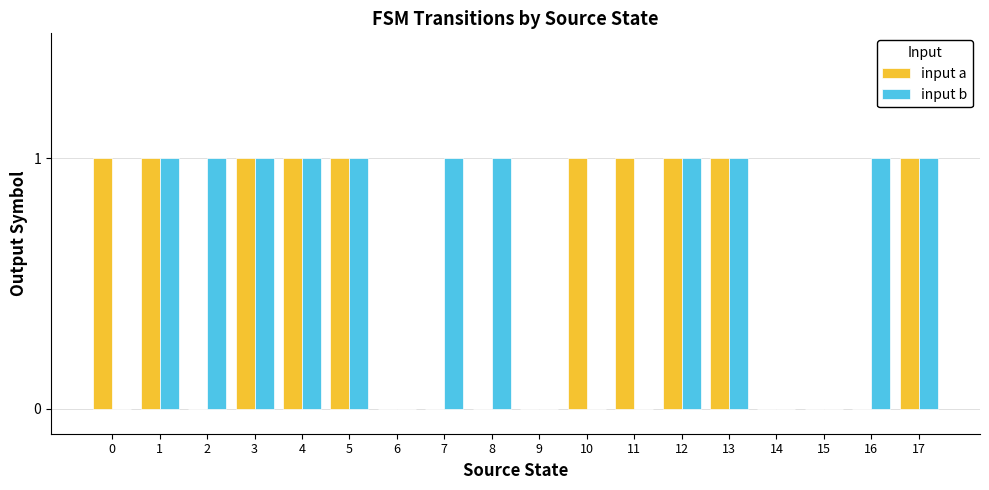

What is the difference between the input a values at 14 and 13?

1